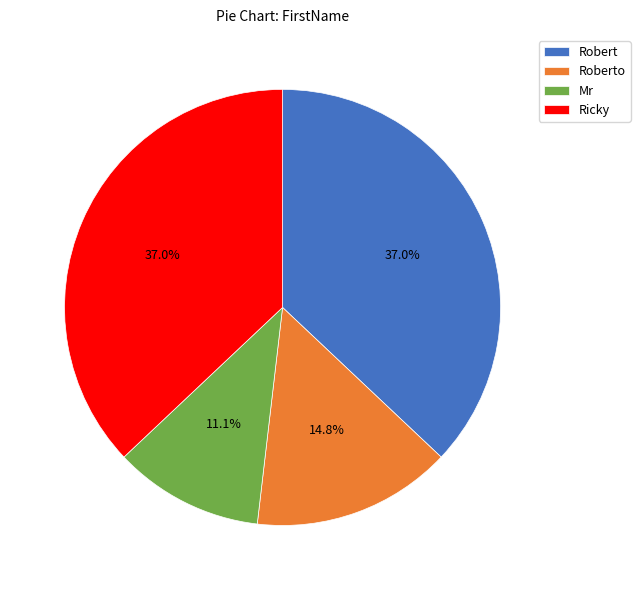

Does any single category account for the majority?

No